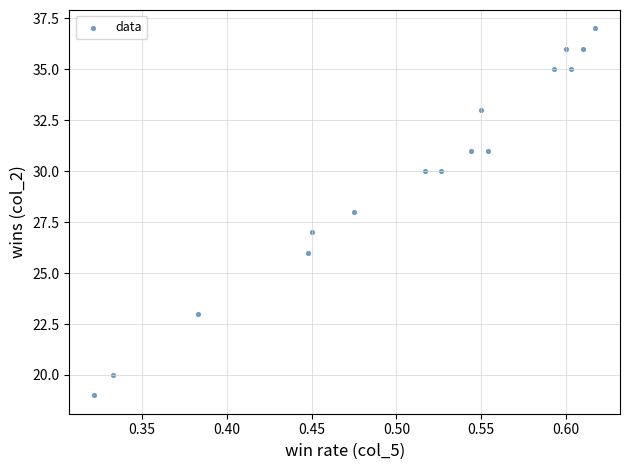

What is the range of Y values (max minus min)?

18